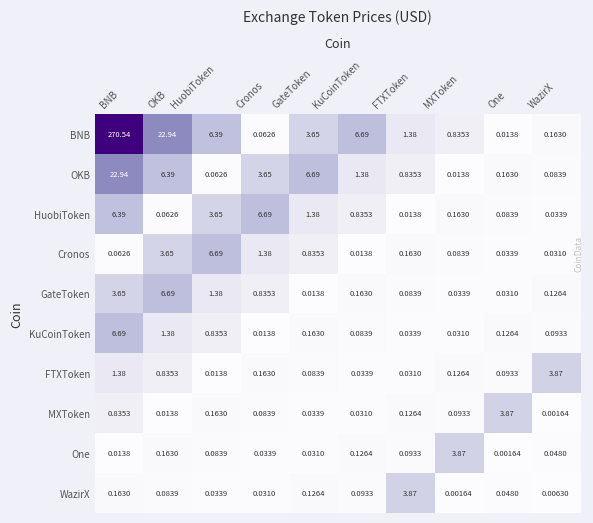

Which series has the largest range (max minus min)?

BNB